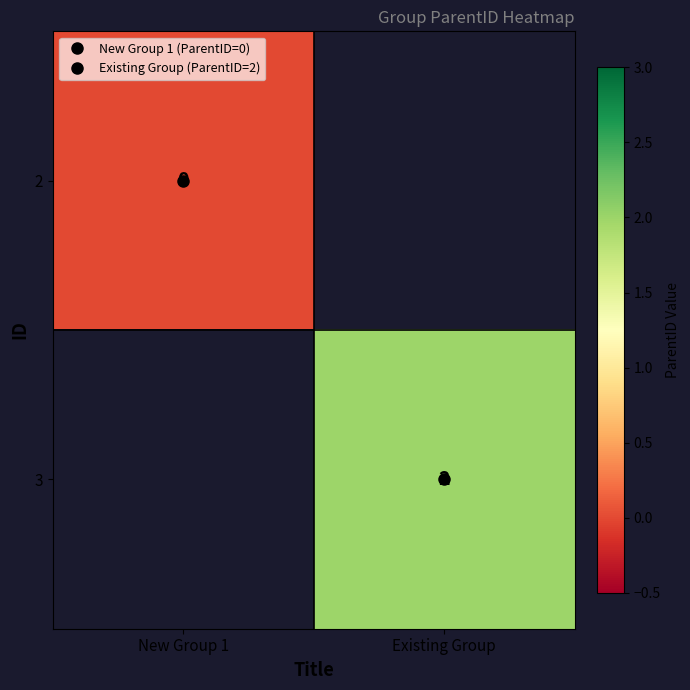

The 3 series shows 1.1 at Existing Group. True or false?

False